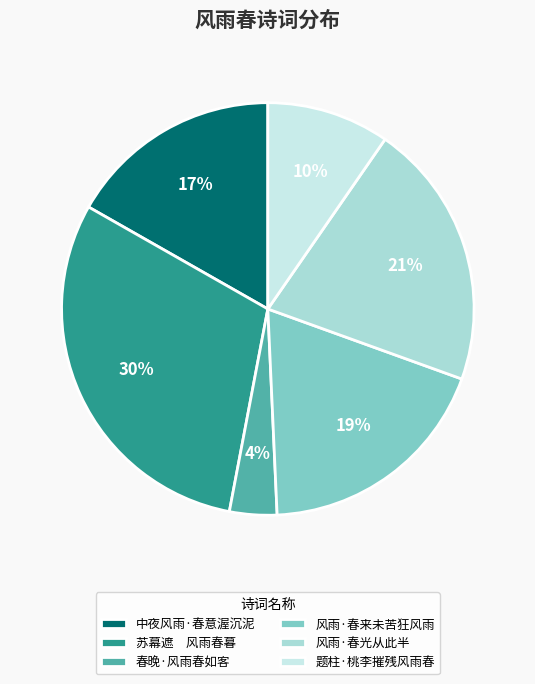

What is the largest slice in the pie chart?

苏幕遮 风雨春暮